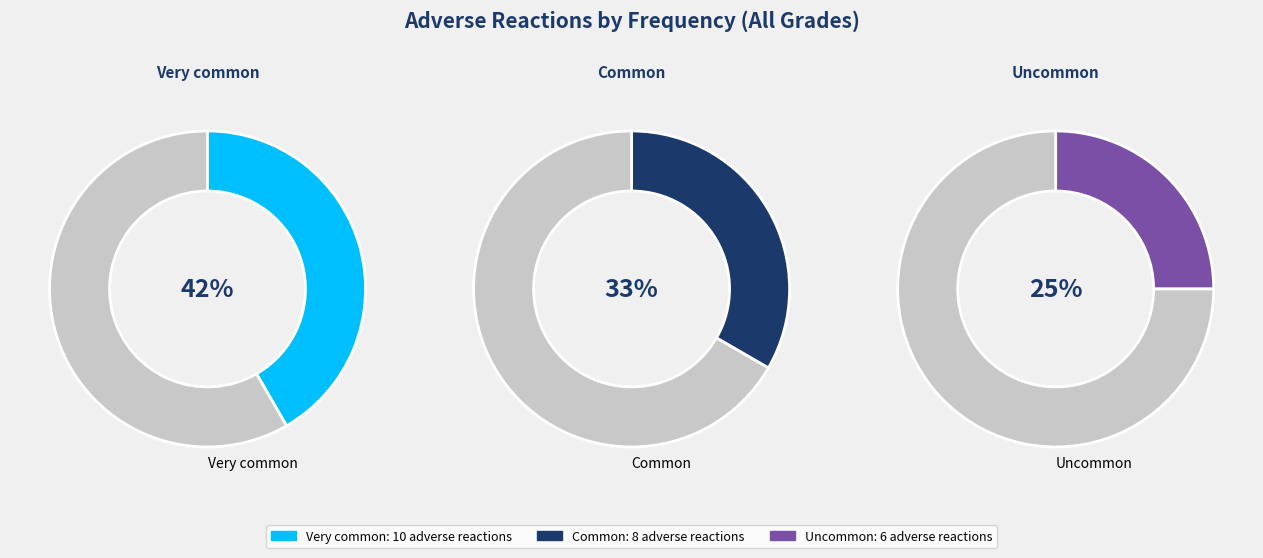

Rank the categories by value from lowest to highest.

Uncommon, Common, Very common